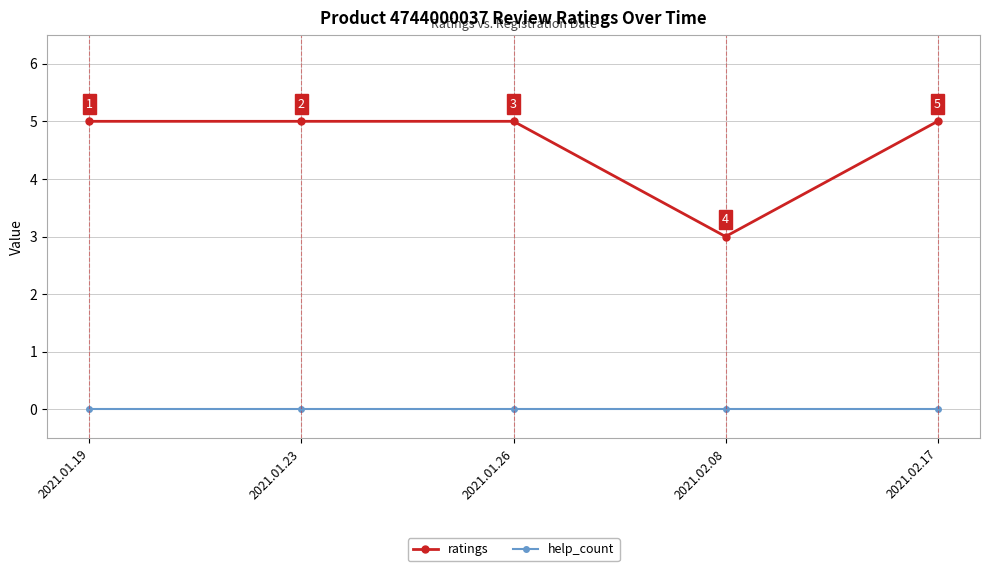

The value of ratings at 2021.01.19 is 9. True or false?

False